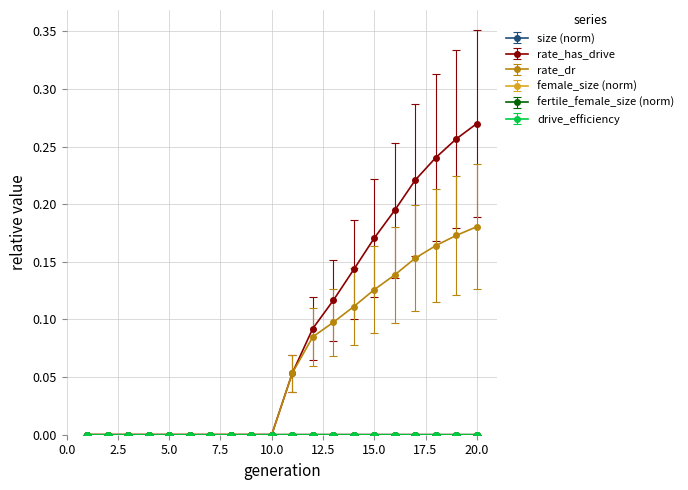

Which series has the widest spread of values?

rate_has_drive